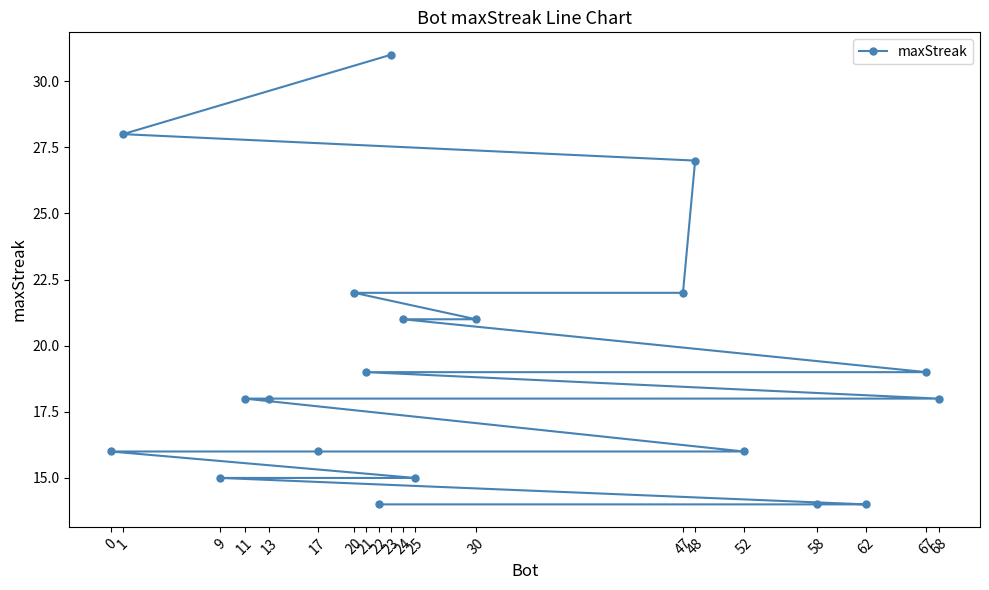

The chart shows a value of 16 at 52. True or false?

True